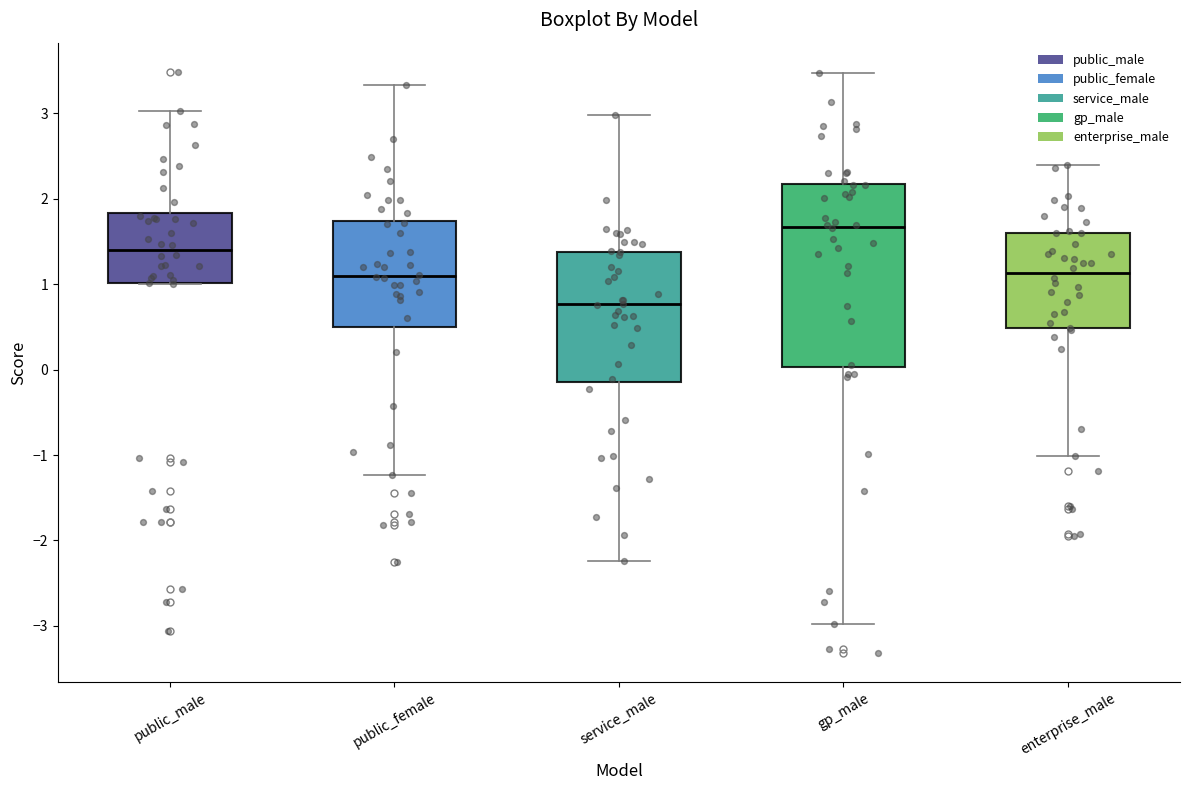

Reading left to right, read every box against the y-axis: the position of its median line, the range the box covers, and the ends of its whiskers. The values are not printed on the chart, so give them approximately, as read against the axis.

public_male: median 1.4, box 1.0 to 1.8, whiskers 1.0 to 3.0
public_female: median 1.1, box 0.5 to 1.7, whiskers -1.2 to 3.3
service_male: median 0.8, box -0.1 to 1.4, whiskers -2.2 to 3.0
gp_male: median 1.7, box 0.0 to 2.2, whiskers -3.0 to 3.5
enterprise_male: median 1.1, box 0.5 to 1.6, whiskers -1.0 to 2.4